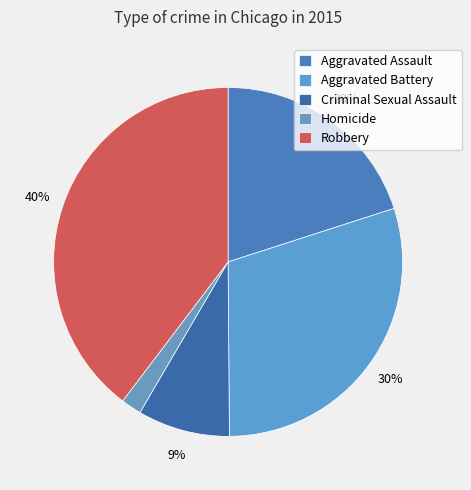

What percentage is the Aggravated Assault slice, to the nearest percent?

20%